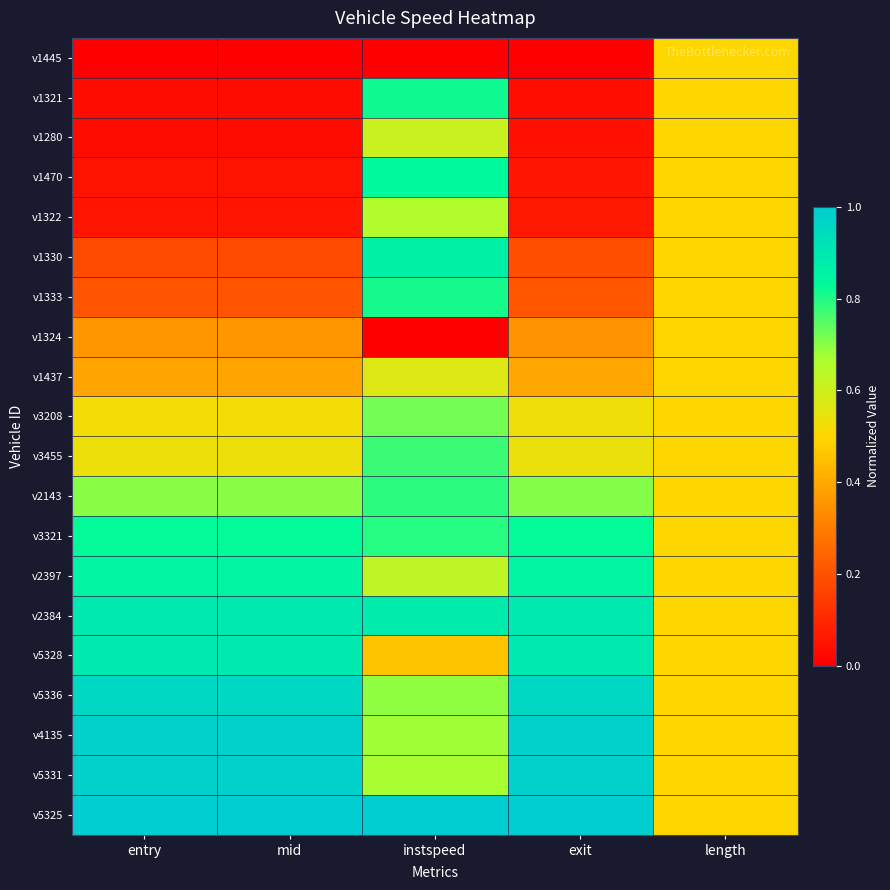

How many series are shown in this chart?

20